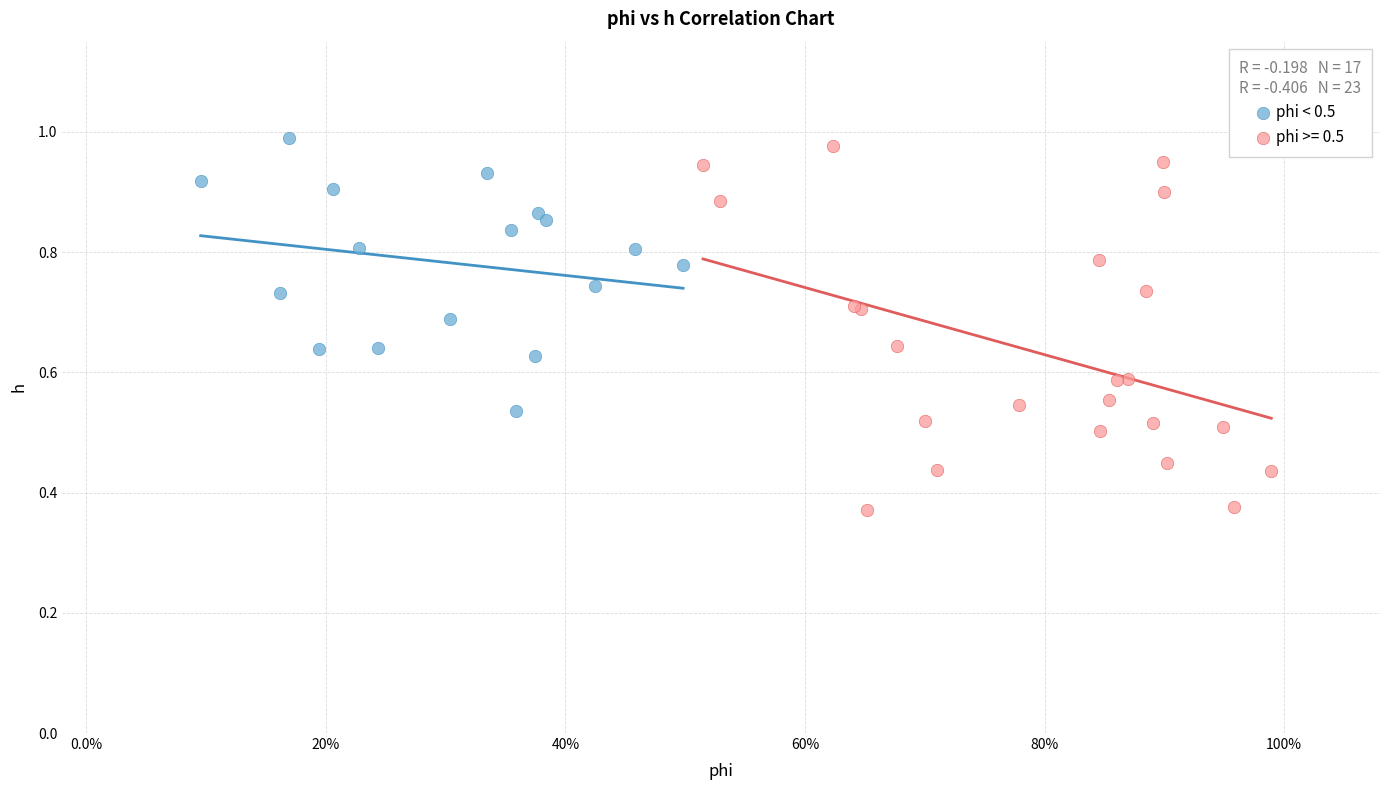

Which series contains the lowest Y value?

phi >= 0.5